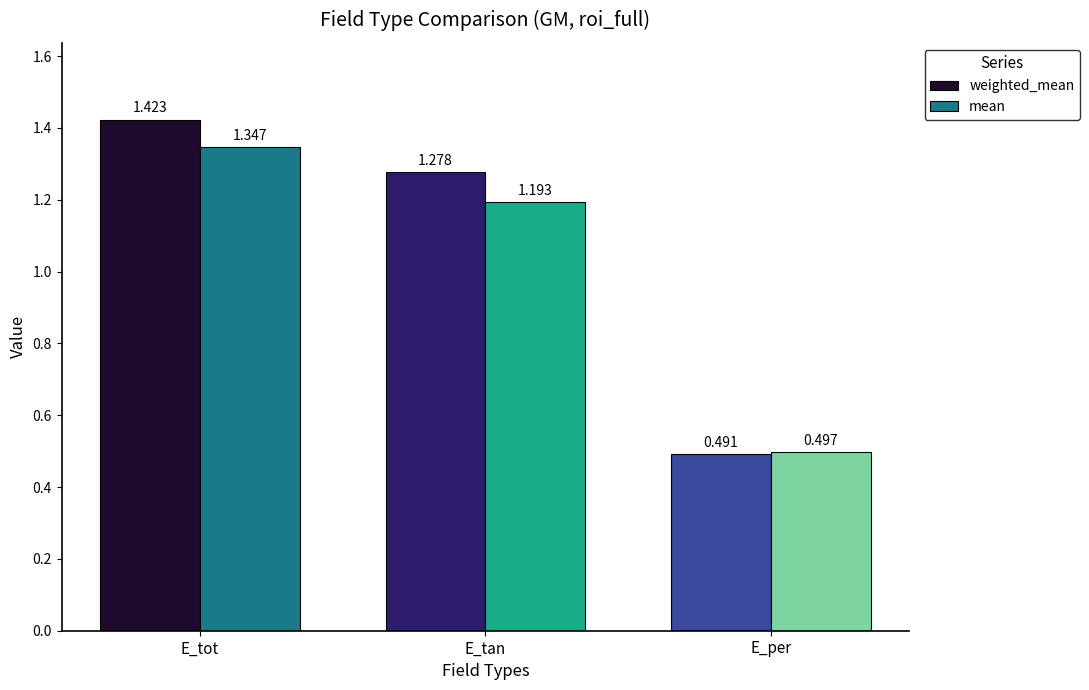

How many groups of bars are there?

3